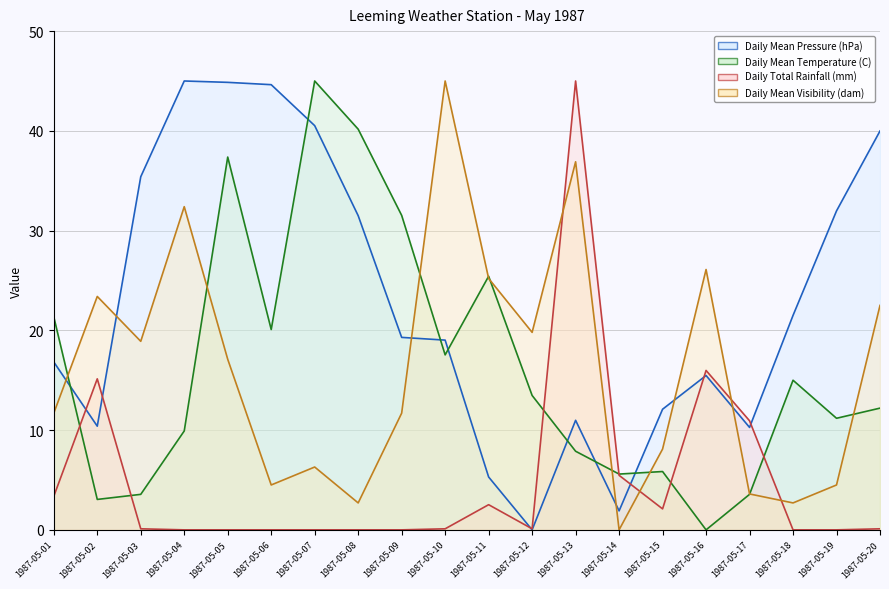

Where does the Daily Mean Visibility (dam) (line) series first go above 17?

1987-05-02